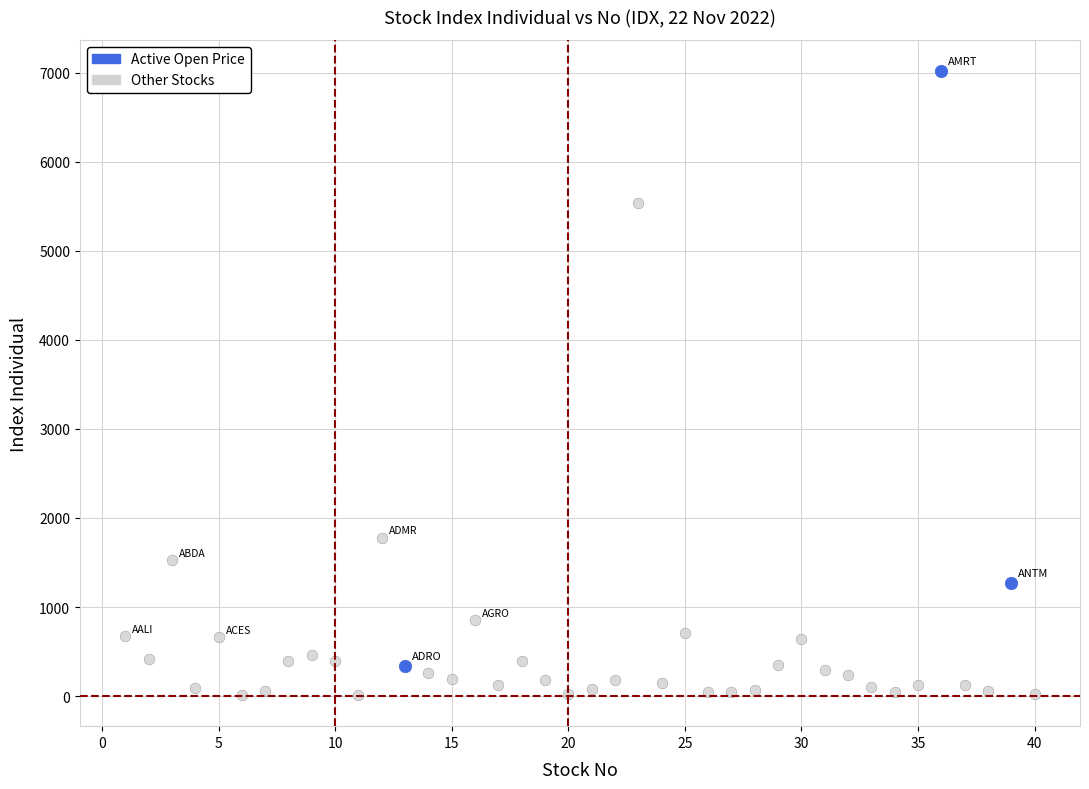

Which series has the widest spread of Y values?

Active Open Price